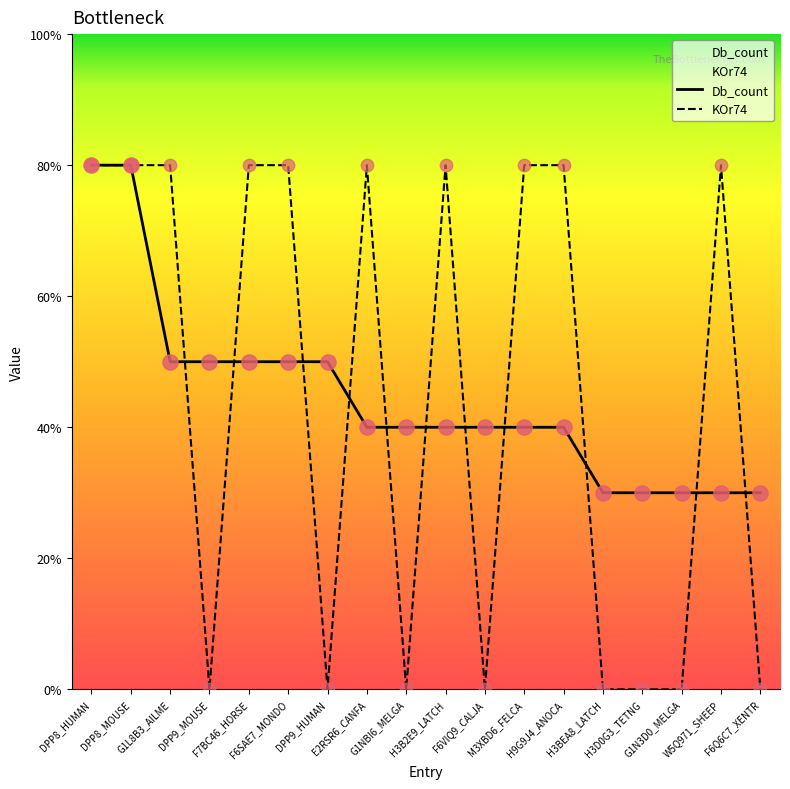

At which category is the sum across all series the highest?

DPP8_HUMAN